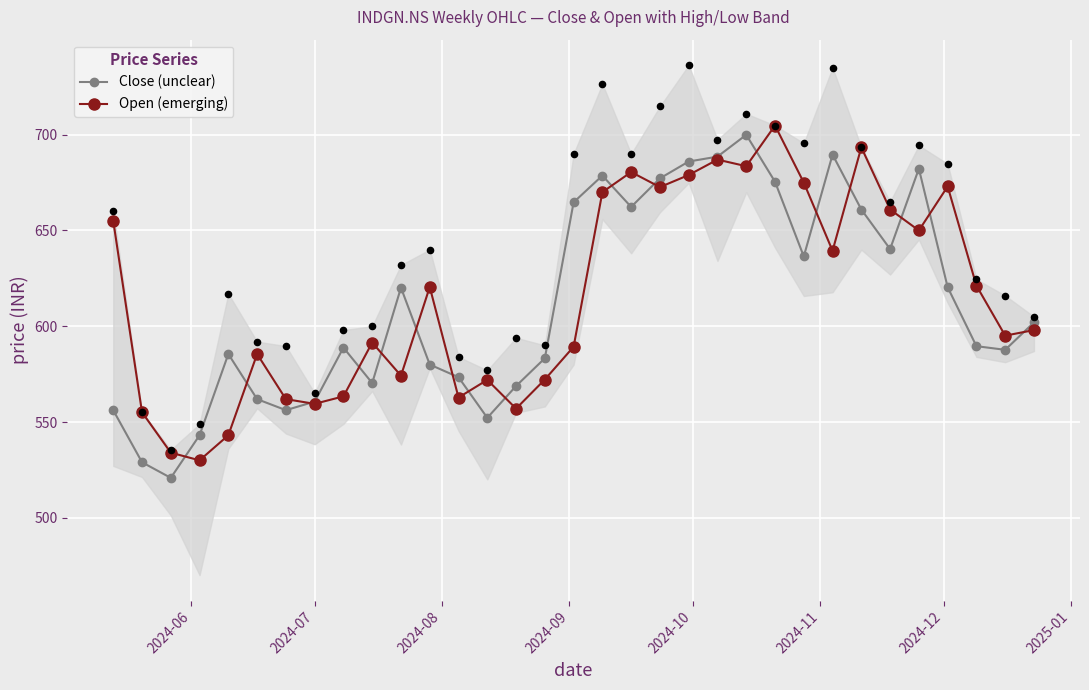

Which series has the widest spread of Y values?

Close (unclear)